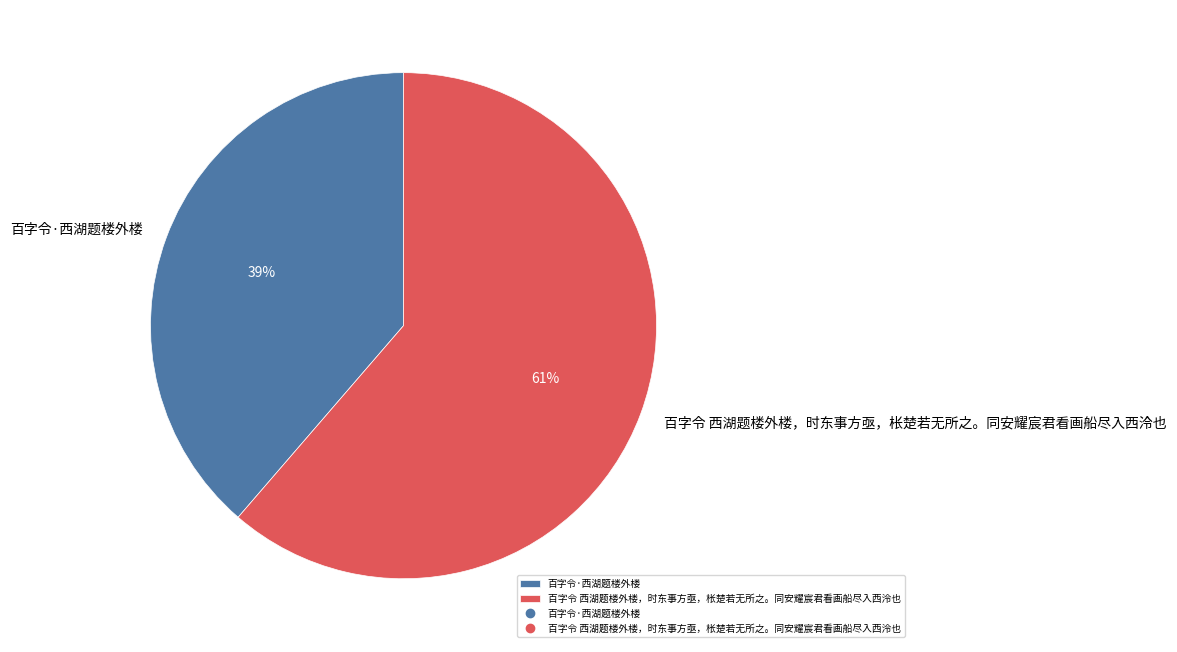

How many slices are in this pie chart?

2